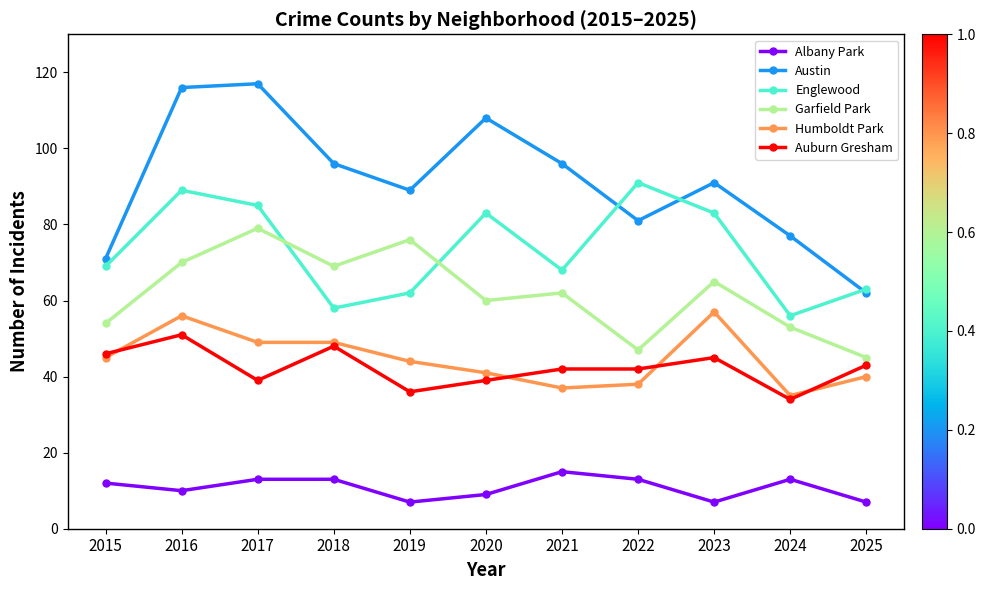

Where is the first local maximum for Garfield Park?

2017